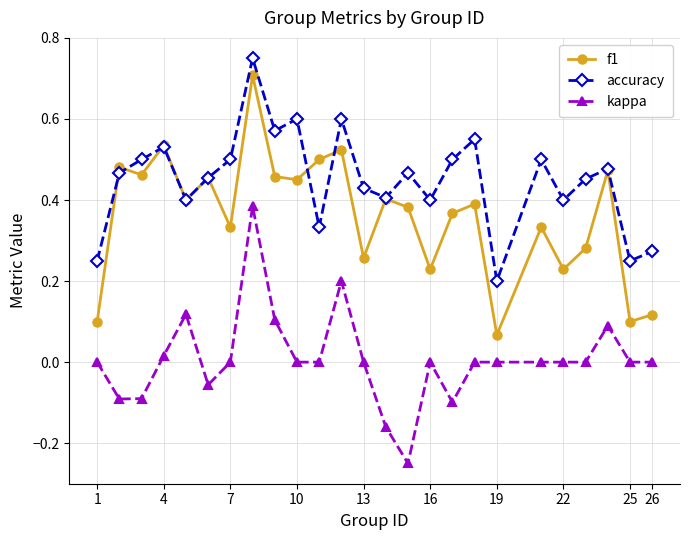

True or false: f1 and kappa intersect in this chart.

False